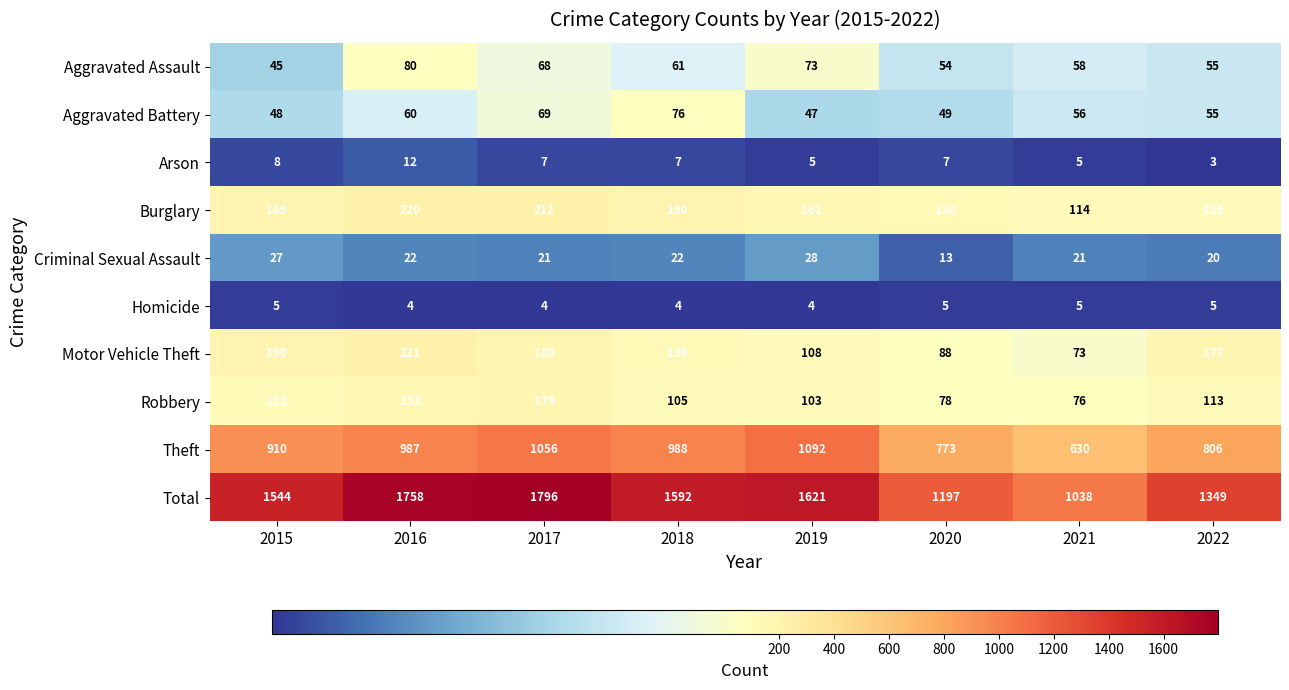

What is the difference between the second highest and second lowest values in the Aggravated Assault series?

19